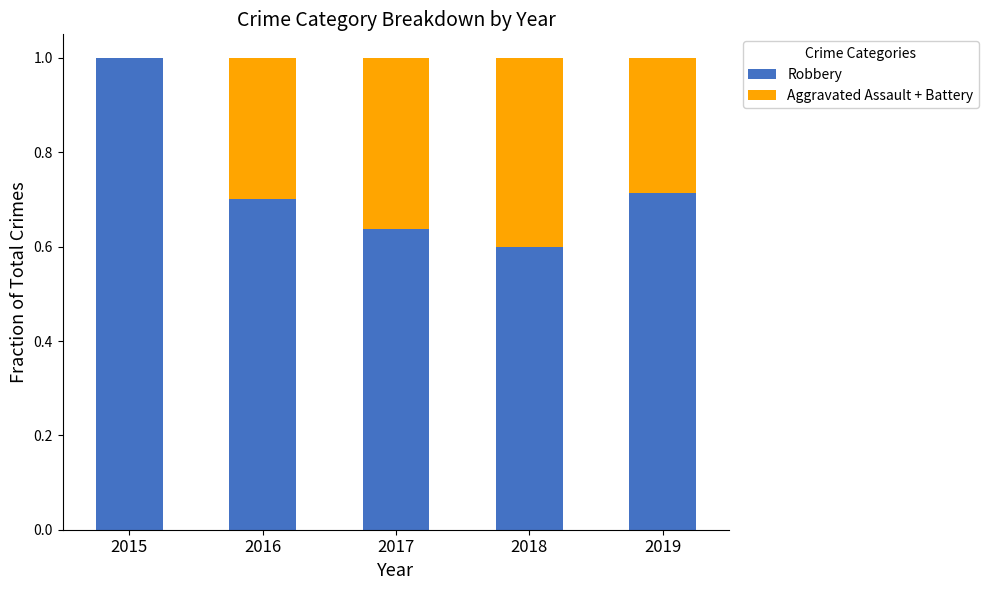

True or false: Robbery has a value of 1.0 at 2015.

True